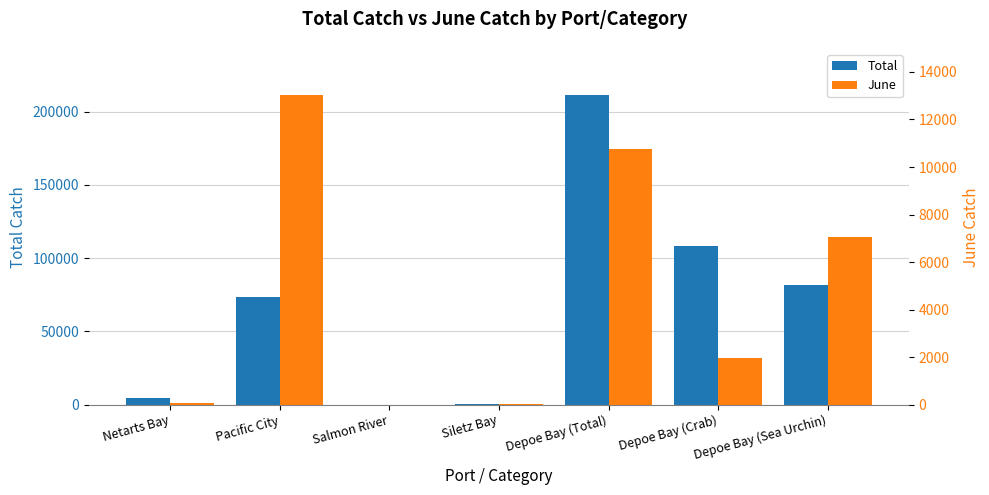

Which has a higher value, Salmon River or Depoe Bay (Total)?

Depoe Bay (Total)